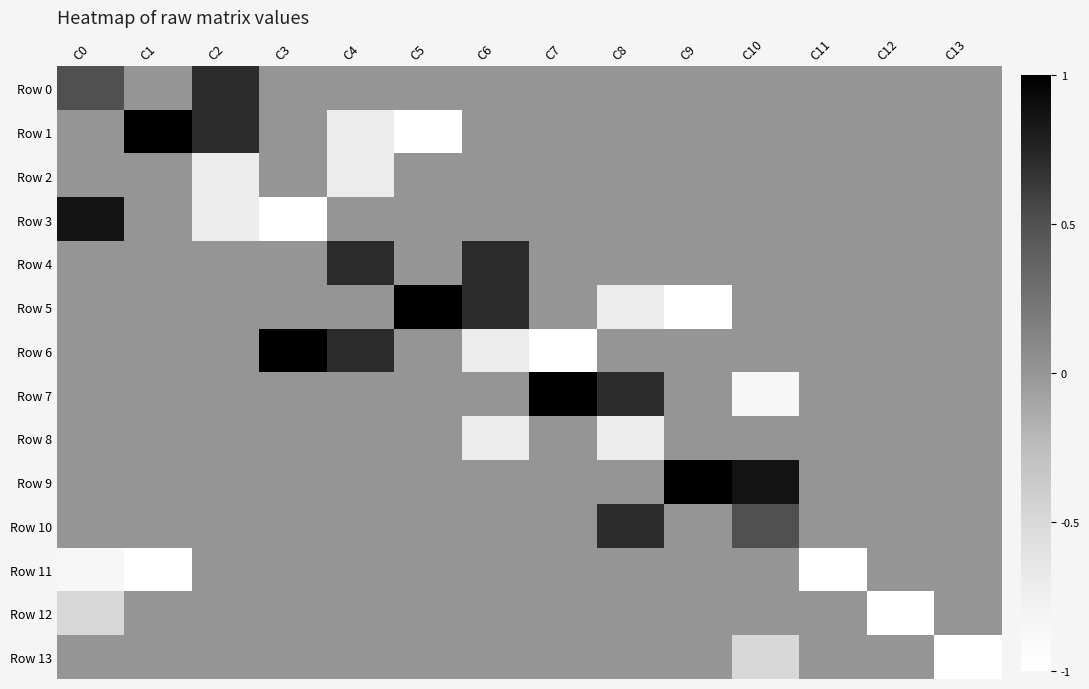

Reading left to right, what are all the values shown in this chart?

Row 0: C0=0.5	C1=0.0	C2=0.7	C3=0.0	C4=0.0	C5=0.0	C6=0.0	C7=0.0	C8=0.0	C9=0.0	C10=0.0	C11=0.0	C12=0.0	C13=0.0
Row 1: C0=0.0	C1=1.0	C2=0.7	C3=0.0	C4=-0.7	C5=-1.0	C6=0.0	C7=0.0	C8=0.0	C9=0.0	C10=0.0	C11=0.0	C12=0.0	C13=0.0
Row 2: C0=0.0	C1=0.0	C2=-0.7	C3=0.0	C4=-0.7	C5=0.0	C6=0.0	C7=0.0	C8=0.0	C9=0.0	C10=0.0	C11=0.0	C12=0.0	C13=0.0
Row 3: C0=0.9	C1=0.0	C2=-0.7	C3=-1.0	C4=0.0	C5=0.0	C6=0.0	C7=0.0	C8=0.0	C9=0.0	C10=0.0	C11=0.0	C12=0.0	C13=0.0
Row 4: C0=0.0	C1=0.0	C2=0.0	C3=0.0	C4=0.7	C5=0.0	C6=0.7	C7=0.0	C8=0.0	C9=0.0	C10=0.0	C11=0.0	C12=0.0	C13=0.0
Row 5: C0=0.0	C1=0.0	C2=0.0	C3=0.0	C4=0.0	C5=1.0	C6=0.7	C7=0.0	C8=-0.7	C9=-1.0	C10=0.0	C11=0.0	C12=0.0	C13=0.0
Row 6: C0=0.0	C1=0.0	C2=0.0	C3=1.0	C4=0.7	C5=0.0	C6=-0.7	C7=-1.0	C8=0.0	C9=0.0	C10=0.0	C11=0.0	C12=0.0	C13=0.0
Row 7: C0=0.0	C1=0.0	C2=0.0	C3=0.0	C4=0.0	C5=0.0	C6=0.0	C7=1.0	C8=0.7	C9=0.0	C10=-0.9	C11=0.0	C12=0.0	C13=0.0
Row 8: C0=0.0	C1=0.0	C2=0.0	C3=0.0	C4=0.0	C5=0.0	C6=-0.7	C7=0.0	C8=-0.7	C9=0.0	C10=0.0	C11=0.0	C12=0.0	C13=0.0
Row 9: C0=0.0	C1=0.0	C2=0.0	C3=0.0	C4=0.0	C5=0.0	C6=0.0	C7=0.0	C8=0.0	C9=1.0	C10=0.9	C11=0.0	C12=0.0	C13=0.0
Row 10: C0=0.0	C1=0.0	C2=0.0	C3=0.0	C4=0.0	C5=0.0	C6=0.0	C7=0.0	C8=0.7	C9=0.0	C10=0.5	C11=0.0	C12=0.0	C13=0.0
Row 11: C0=-0.9	C1=-1.0	C2=0.0	C3=0.0	C4=0.0	C5=0.0	C6=0.0	C7=0.0	C8=0.0	C9=0.0	C10=0.0	C11=-1.0	C12=0.0	C13=0.0
Row 12: C0=-0.5	C1=0.0	C2=0.0	C3=0.0	C4=0.0	C5=0.0	C6=0.0	C7=0.0	C8=0.0	C9=0.0	C10=0.0	C11=0.0	C12=-1.0	C13=0.0
Row 13: C0=0.0	C1=0.0	C2=0.0	C3=0.0	C4=0.0	C5=0.0	C6=0.0	C7=0.0	C8=0.0	C9=0.0	C10=-0.5	C11=0.0	C12=0.0	C13=-1.0